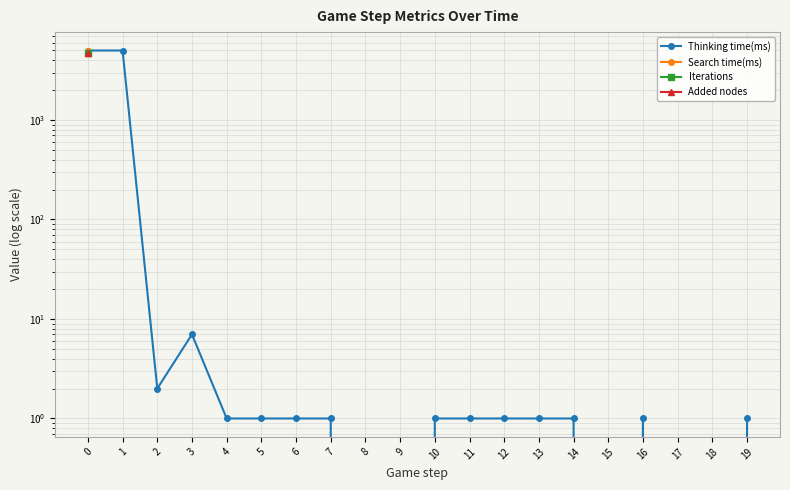

Rank the series by their maximum value, from lowest to highest.

Iterations, Added nodes, Search time(ms), Thinking time(ms)